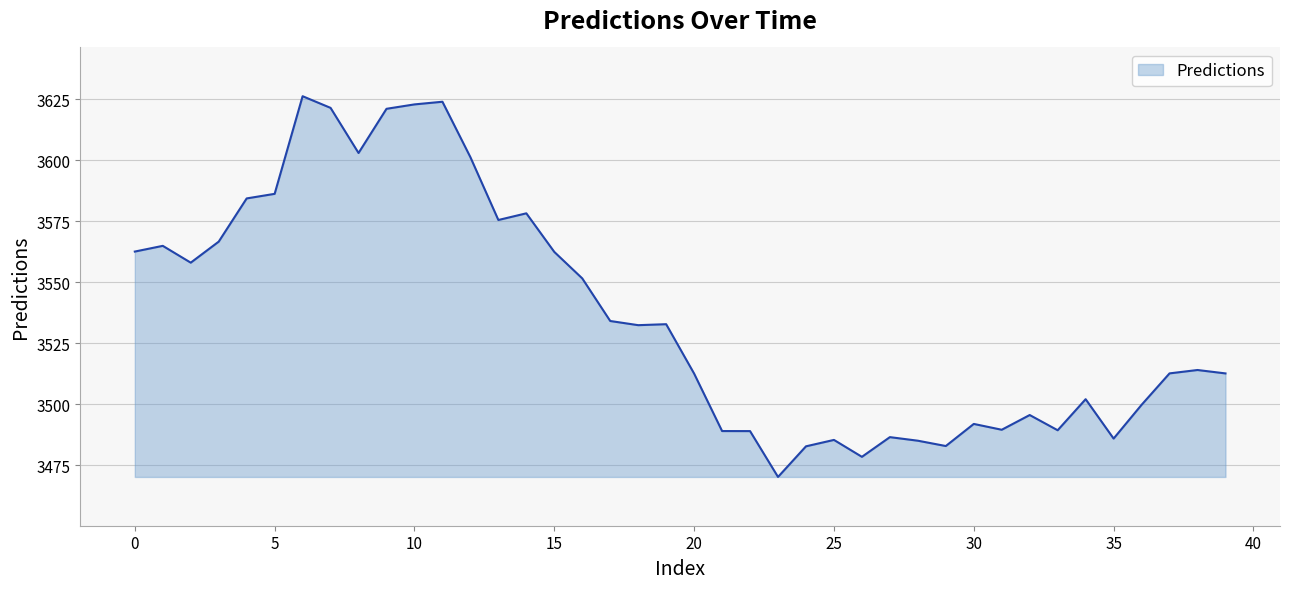

What is the maximum value shown in the chart?

3626.3